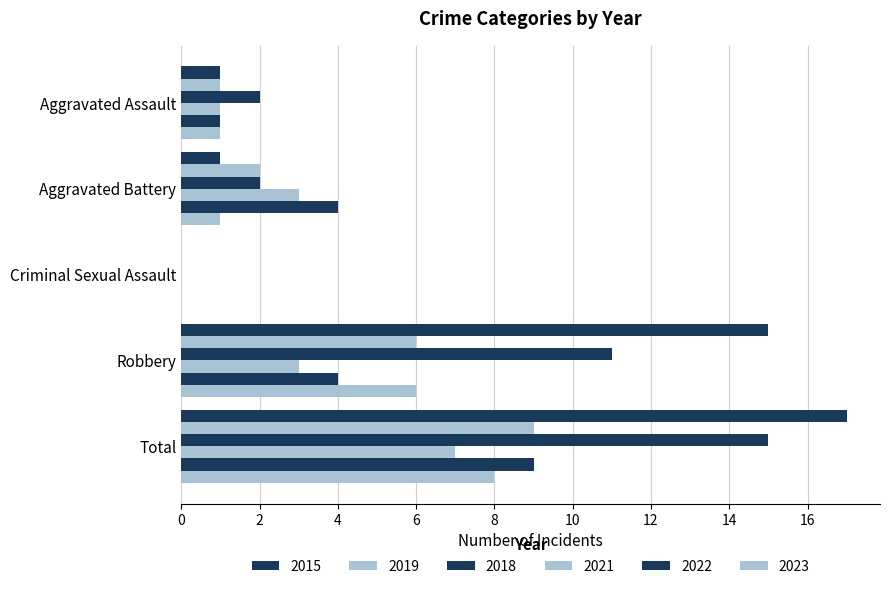

How many series are shown in this chart?

6